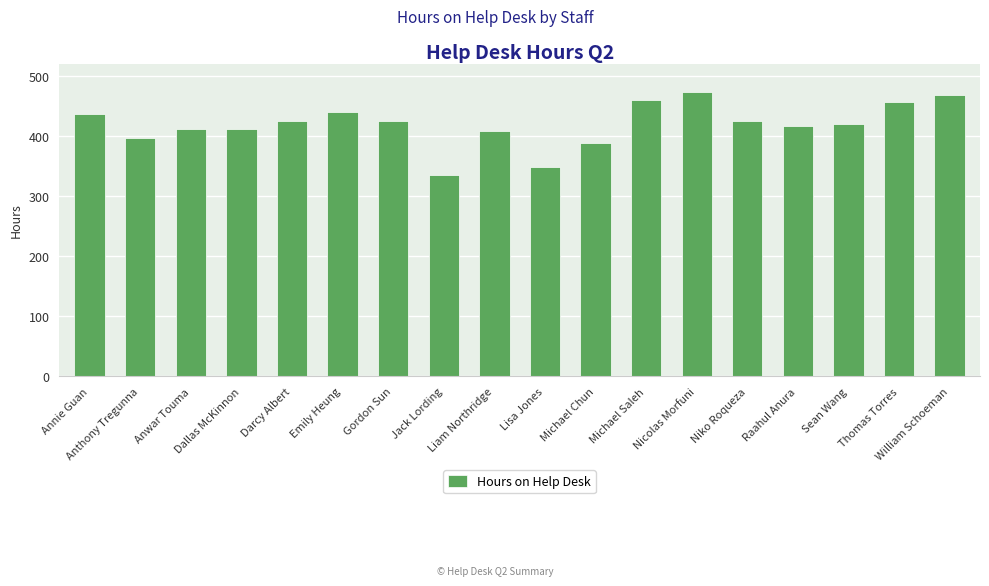

Reading left to right, what are all the values shown in this chart?

Annie Guan=436	Anthony Tregunna=396	Anwar Touma=412	Dallas McKinnon=412	Darcy Albert=424	Emily Heung=440	Gordon Sun=424	Jack Lording=334	Liam Northridge=408	Lisa Jones=348	Michael Chun=388	Michael Saleh=460	Nicolas Morfuni=472	Niko Roqueza=424	Raahul Anura=416	Sean Wang=420	Thomas Torres=456	William Schoeman=468